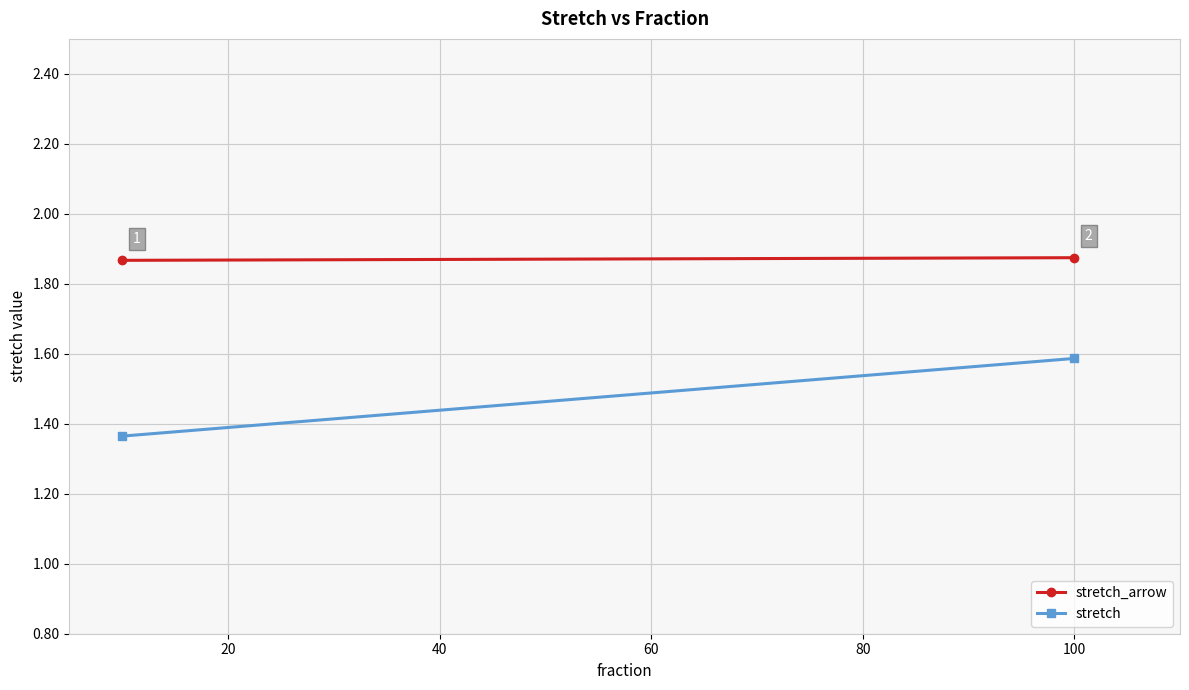

What is the smallest value displayed?

1.4